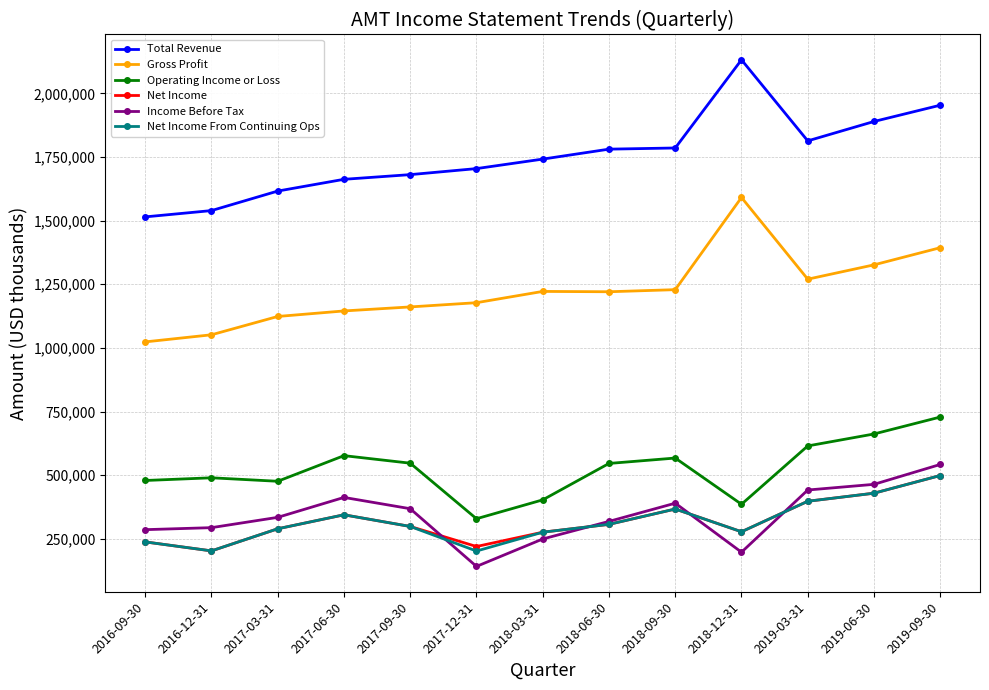

The Operating Income or Loss series shows 1128927 at 2019-06-30. True or false?

False